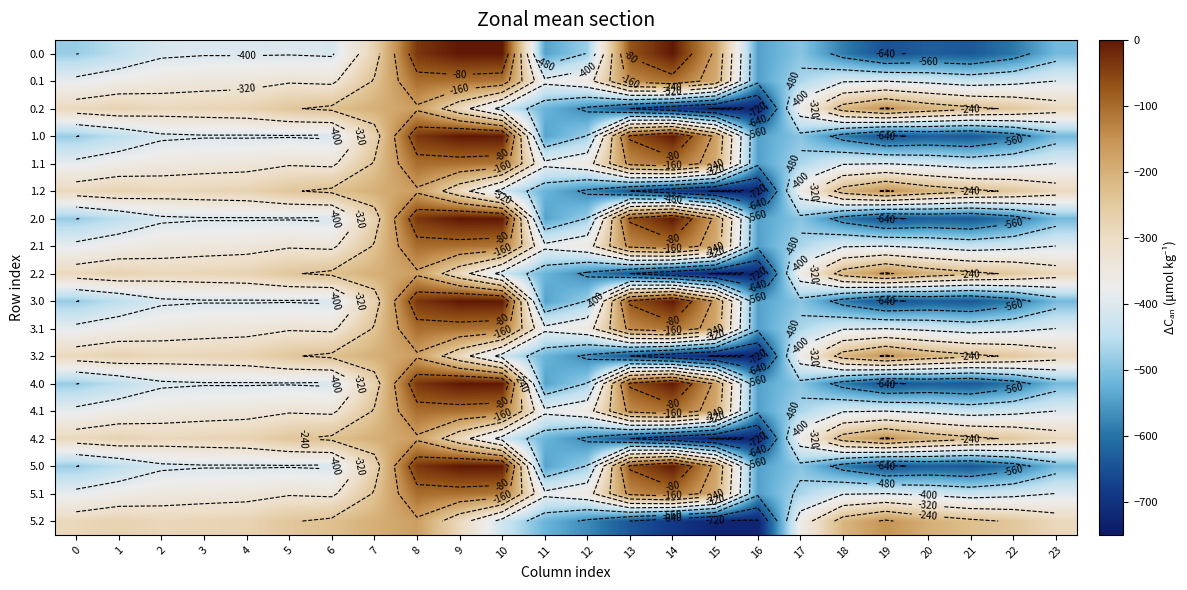

What is the minimum value for 2.2?

-726.6